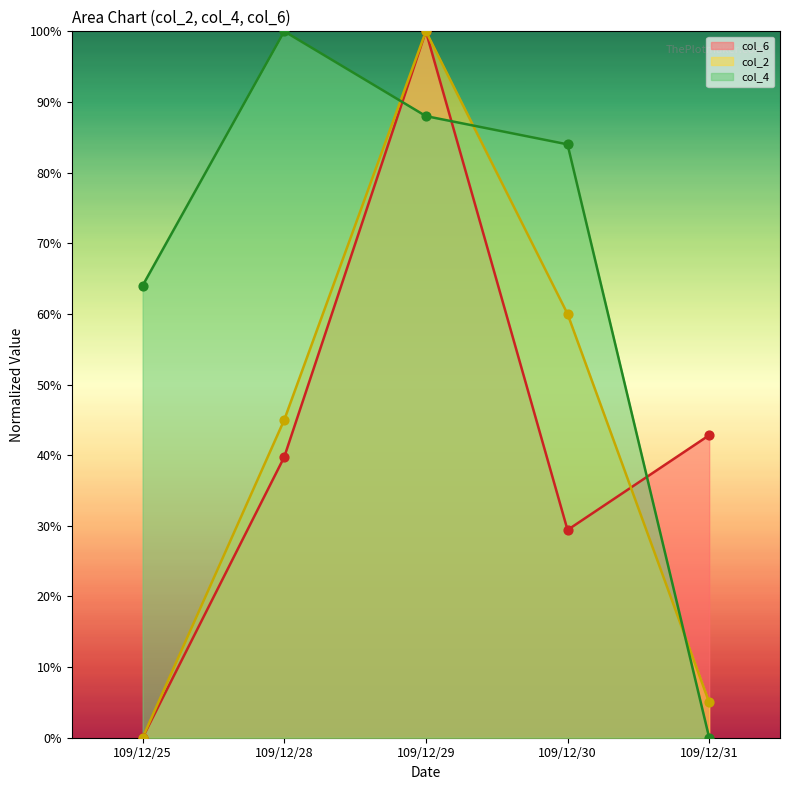

Is the value of col_6 at 109/12/31 greater than the value of col_4 at 109/12/28?

No